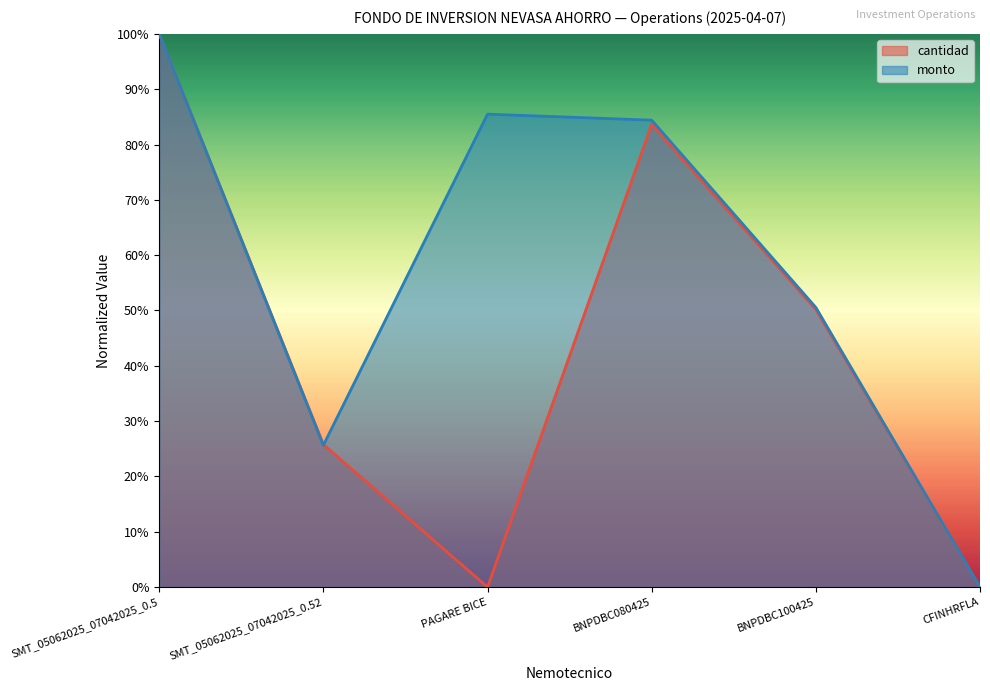

Between SMT_05062025_07042025_0.52 and BNPDBC100425, which series saw the biggest shift?

monto